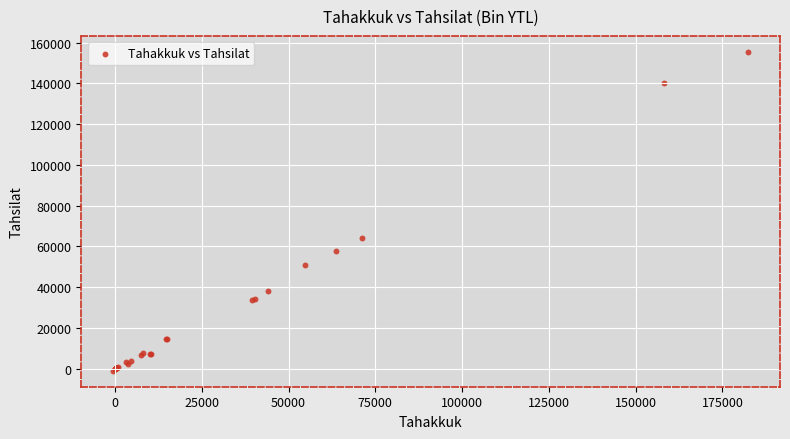

What Y value in the scatter plot is closest to 77238?

64133